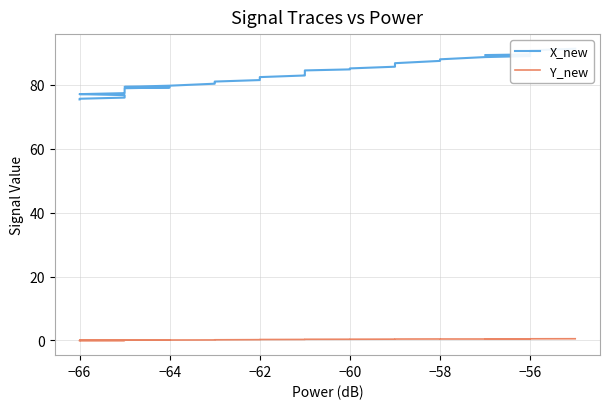

True or false: Y_new and X_new intersect in this chart.

False